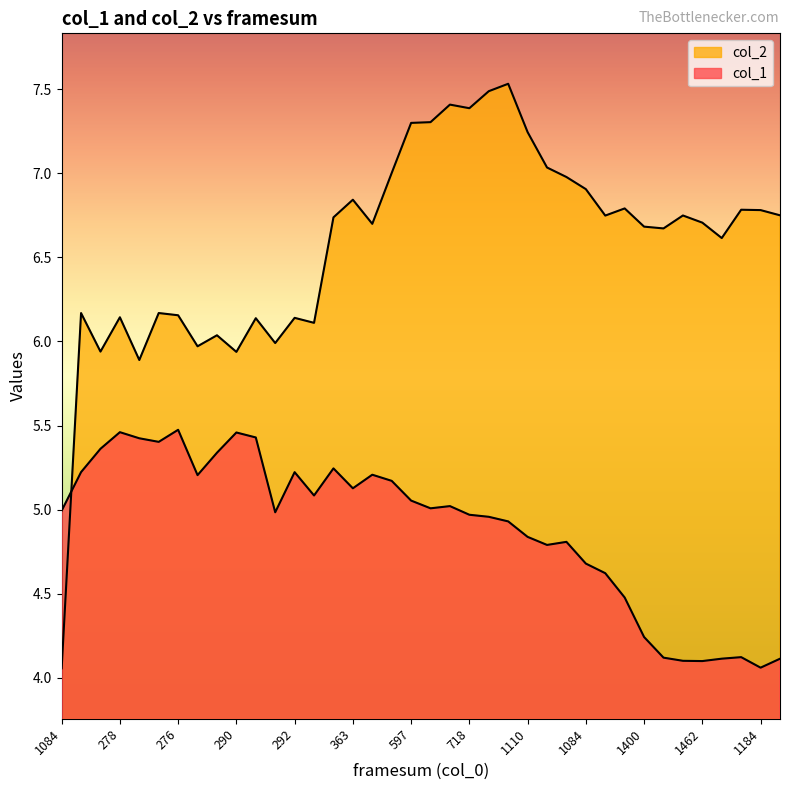

How many lines are shown in the chart?

2